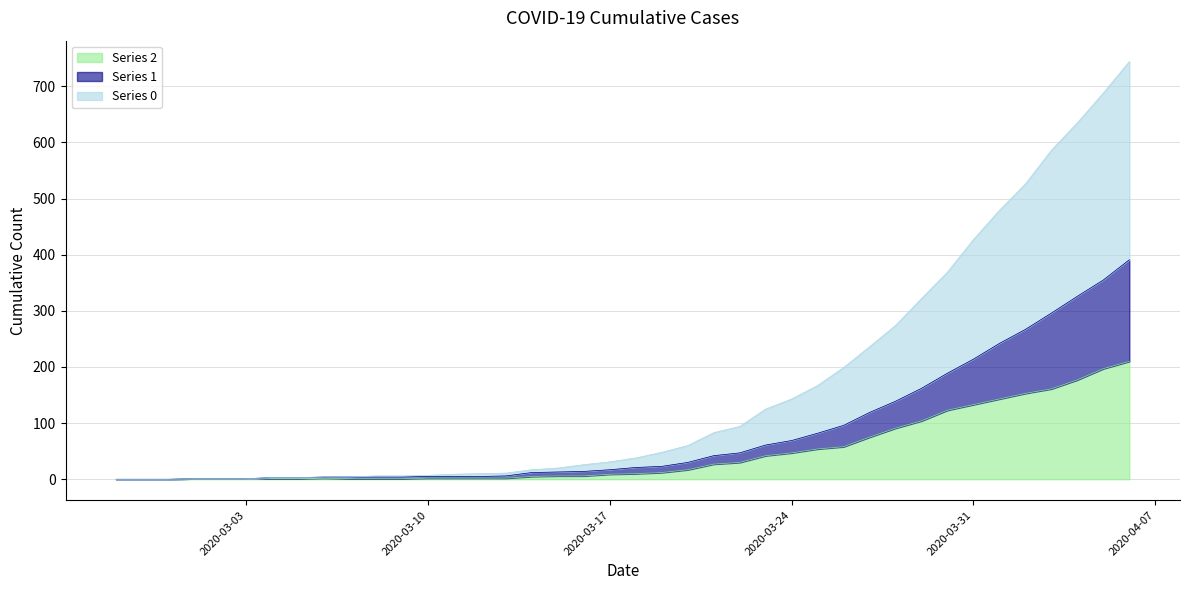

What is the difference between the 0 values at 2020-03-14 and 2020-02-29?

17